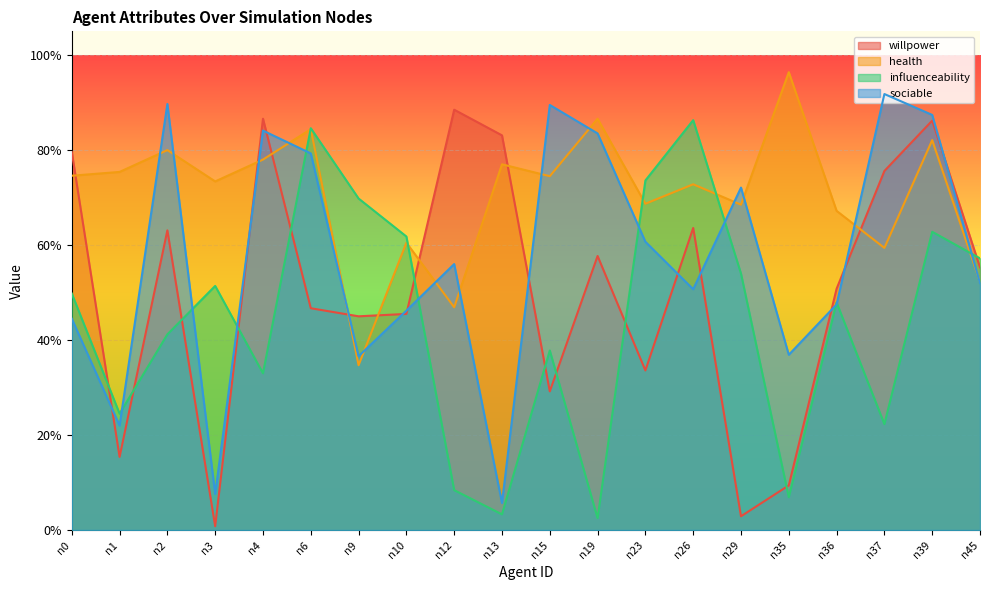

What value does the health series have at n13?

0.8